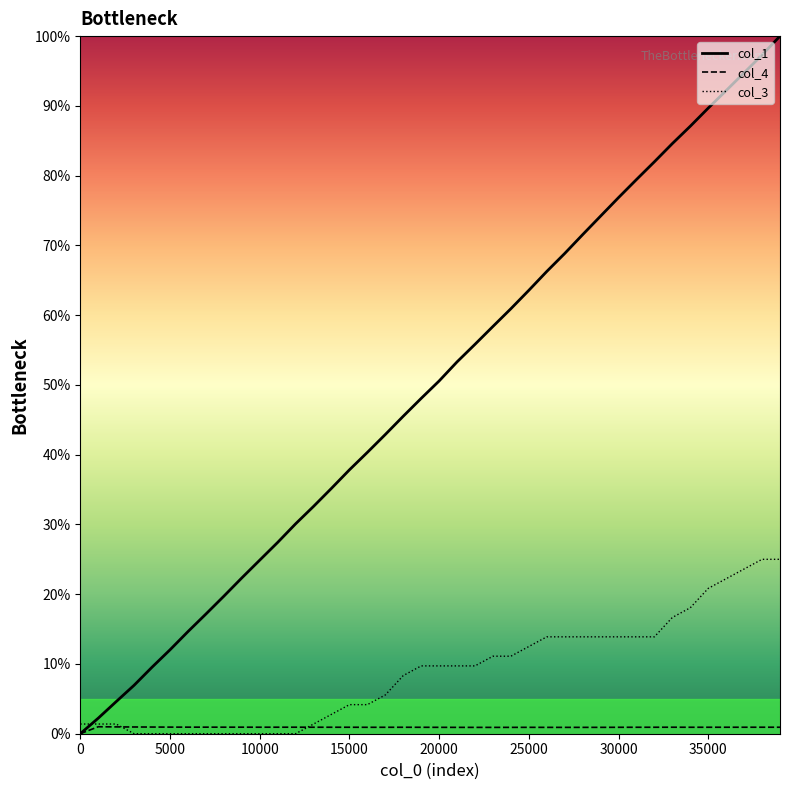

Which series has the widest spread of values?

col_1